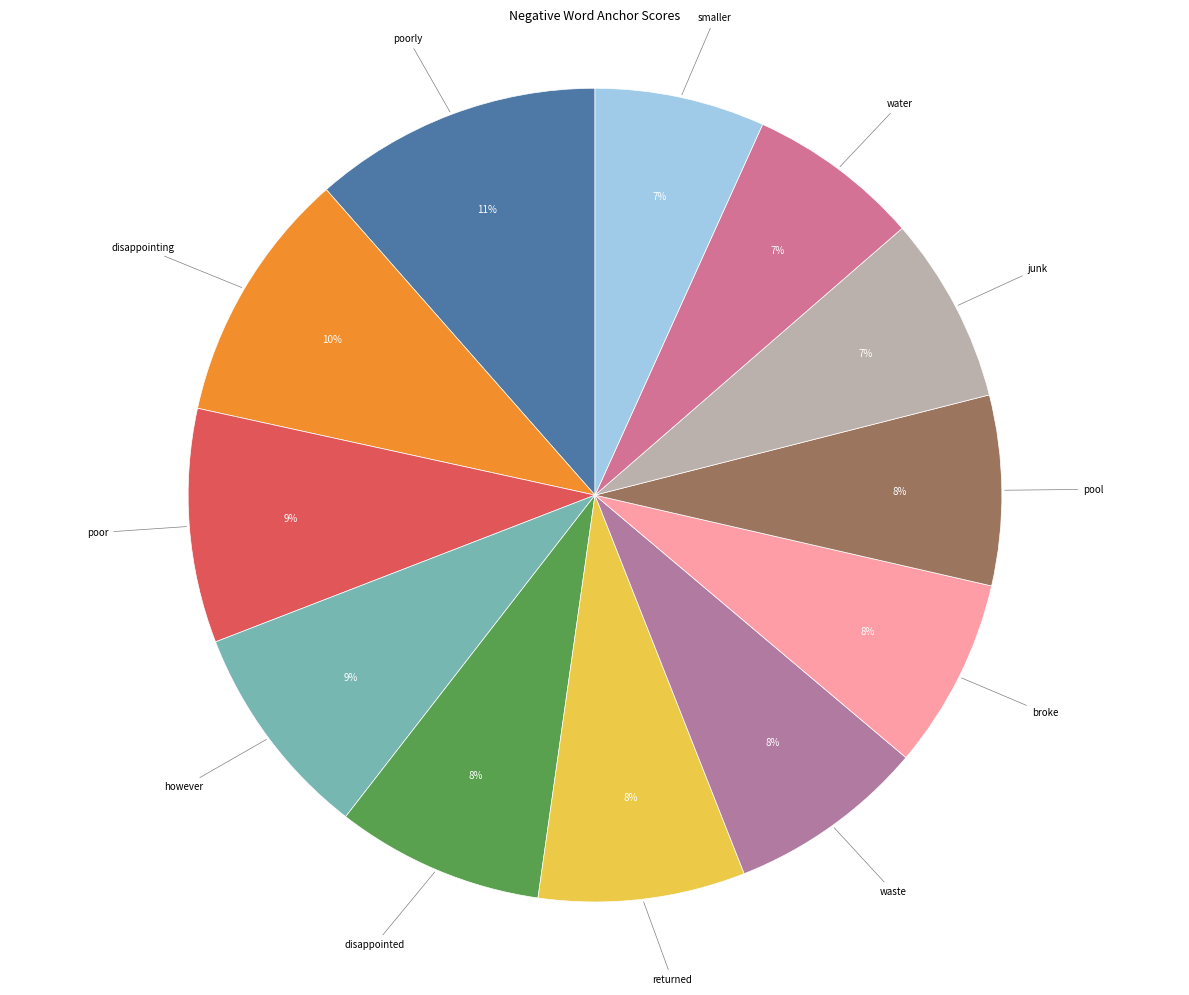

How many segments does this pie chart have?

12